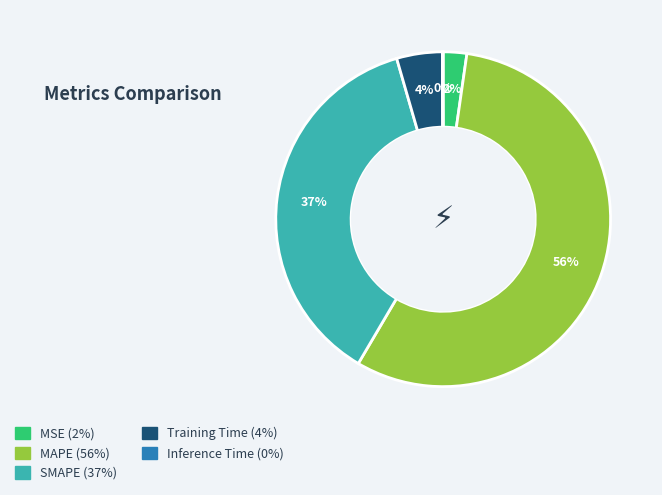

What percentage is the SMAPE (37%) slice, to the nearest percent?

37%